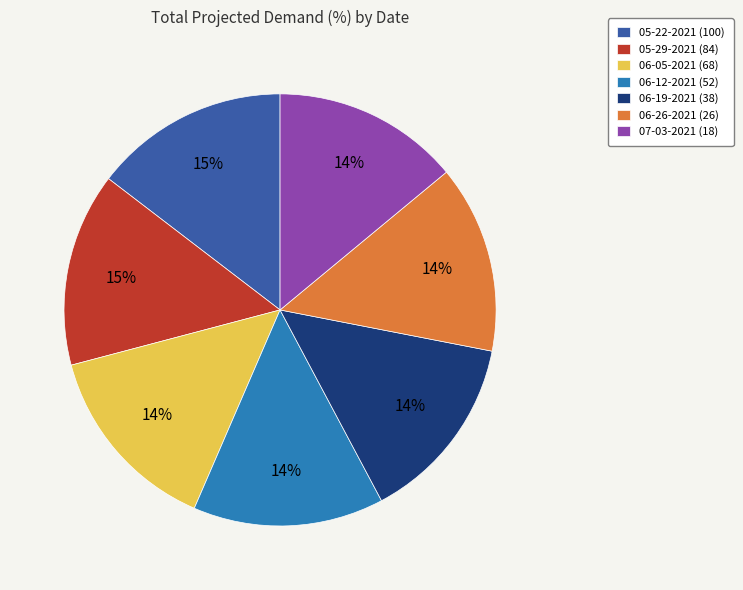

To the nearest percent, what is the average slice percentage?

14%